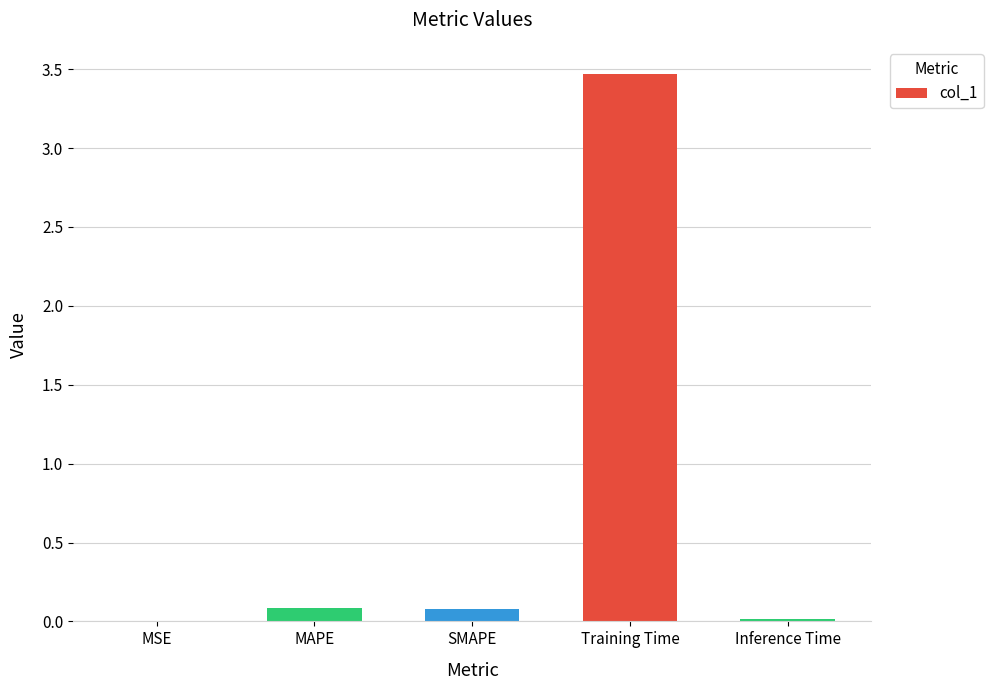

Are the bars grouped side by side (vs. stacked)?

No